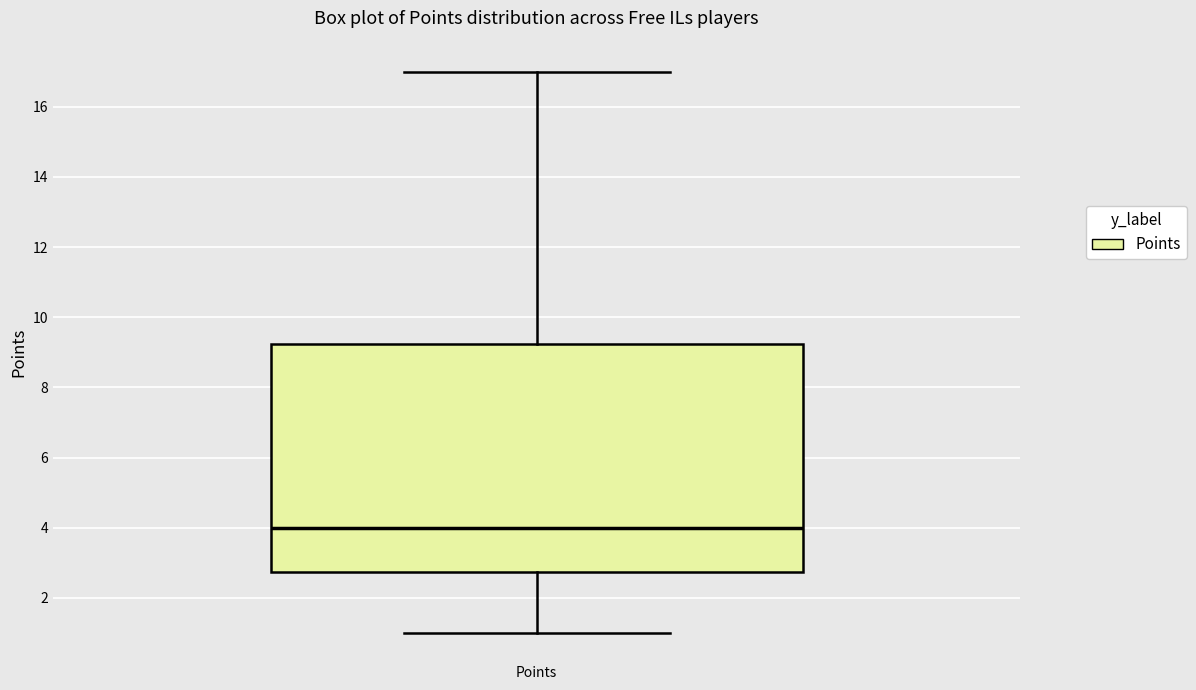

Transcribe this box plot: give where the median line is, the range the box spans, and where the two whiskers end, as read against the y-axis. The values are not printed on the chart, so give them approximately, as read against the axis.

median 4.0, box 2.8 to 9.2, whiskers 1.0 to 17.0